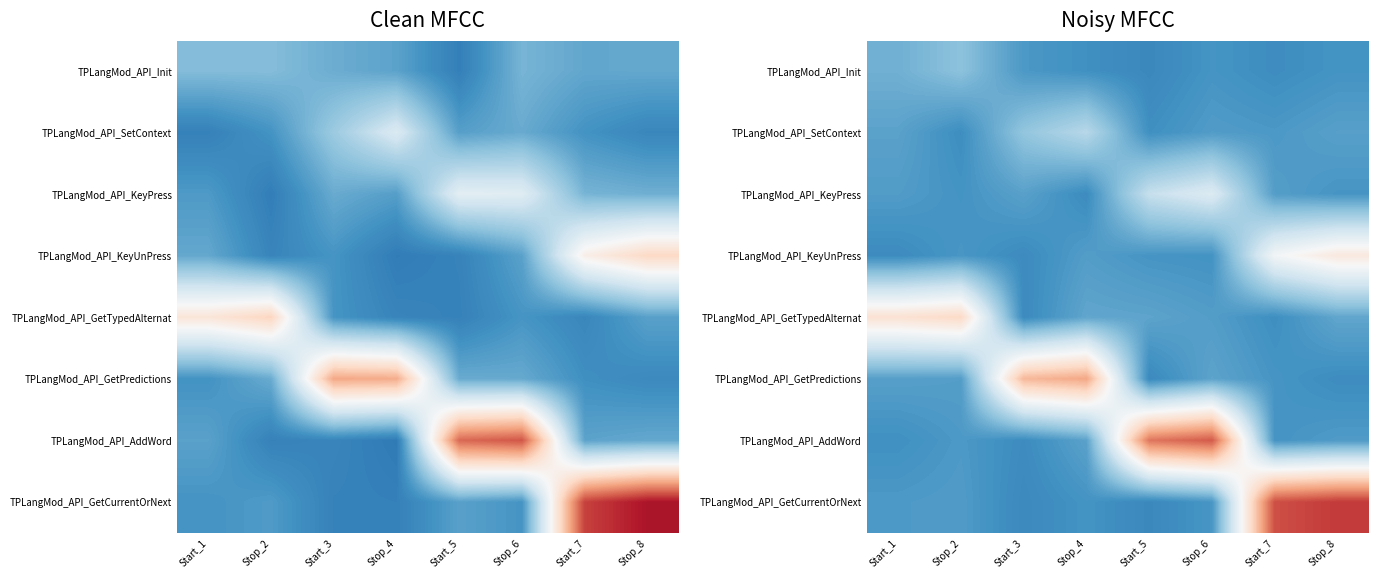

Which series has the largest total across all categories?

TPLangMod_API_GetCurrentOrNext